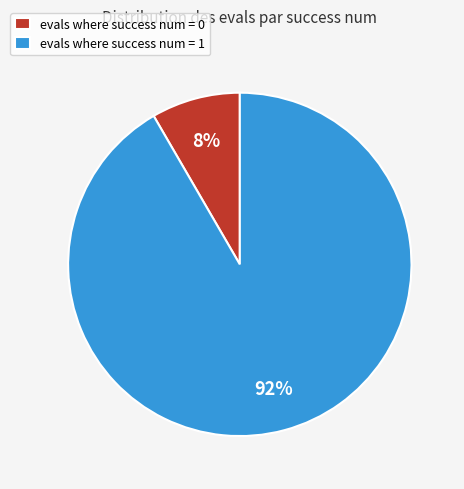

Count the number of slices in the pie.

2